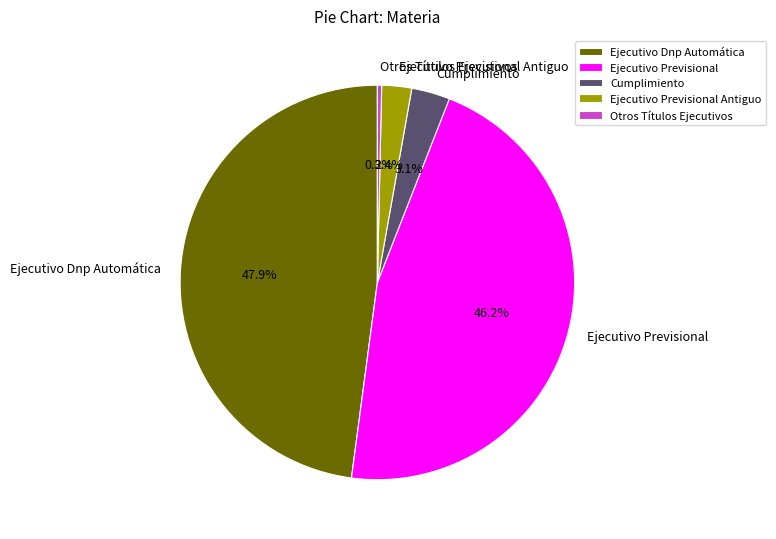

Which slice is the smallest?

Otros Títulos Ejecutivos